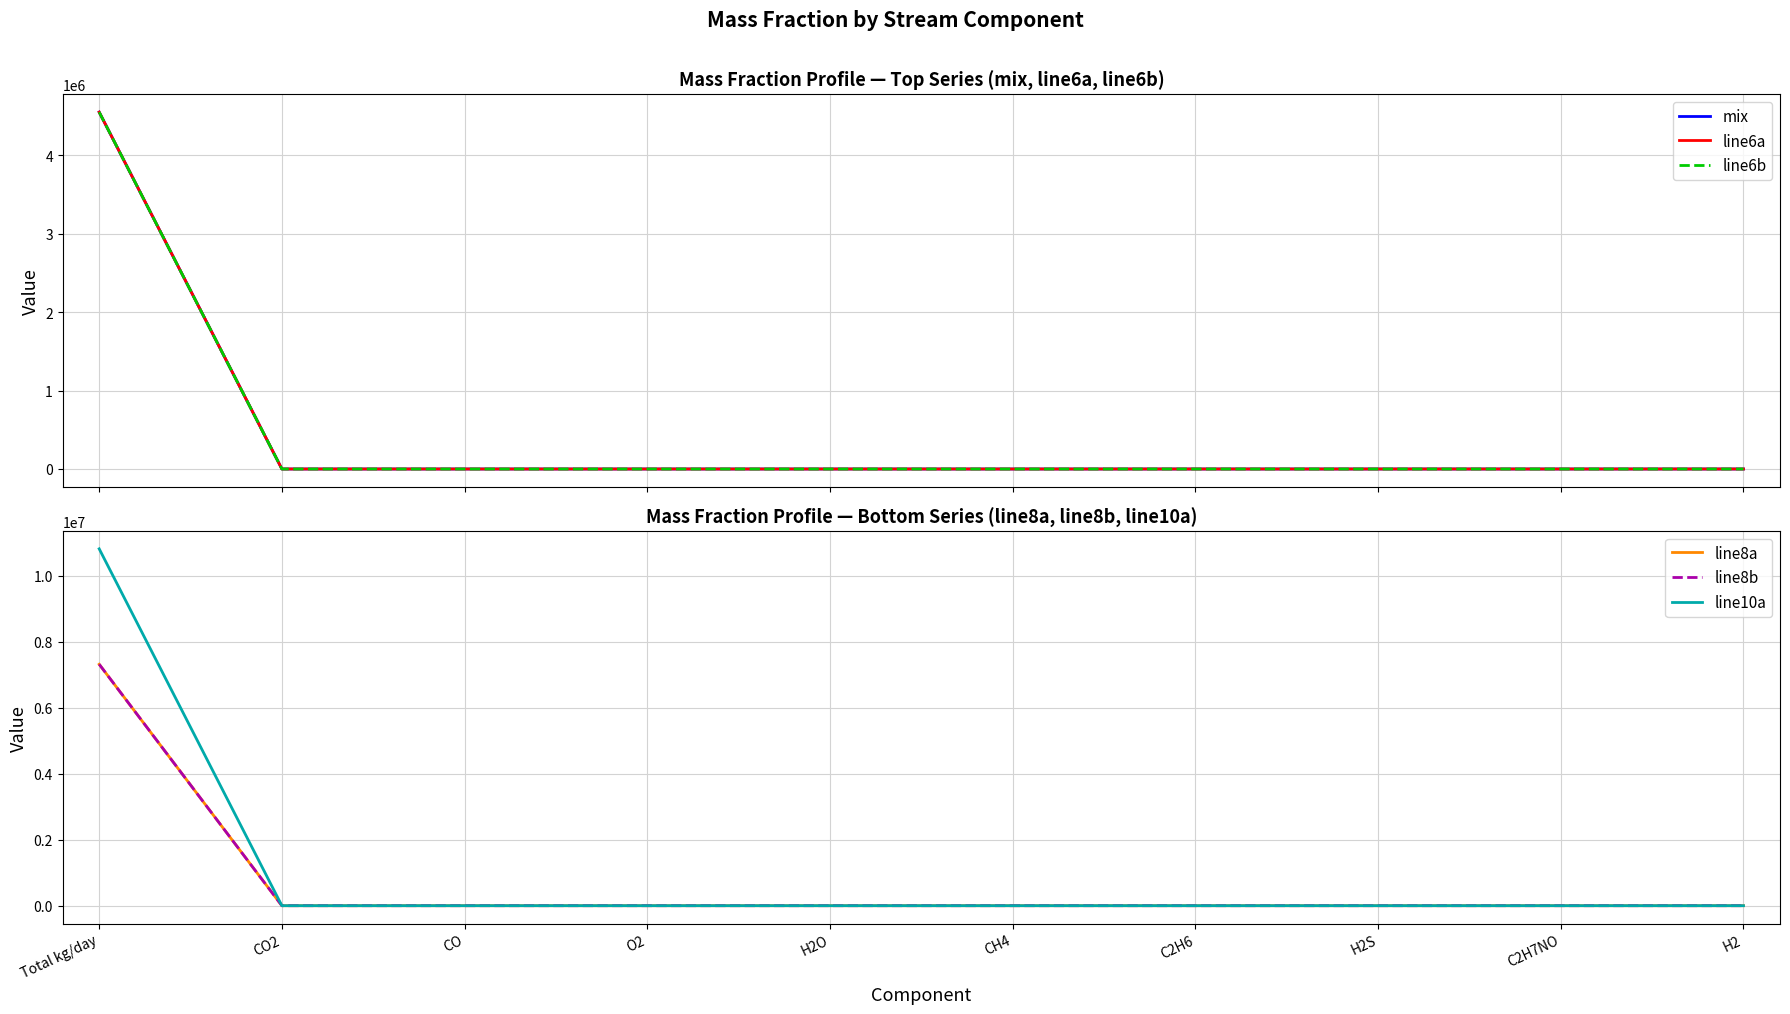

What position from the right is H2O?

6